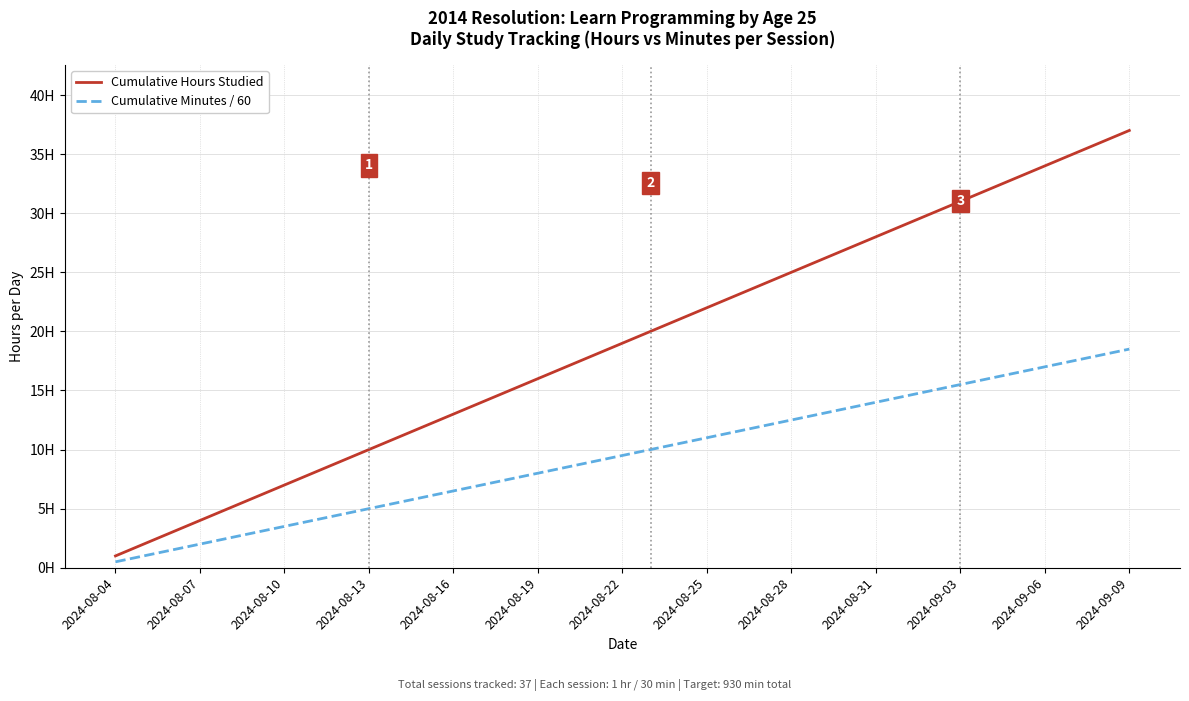

What are all the series names shown in the legend?

Cumulative Hours Studied, Cumulative Minutes / 60